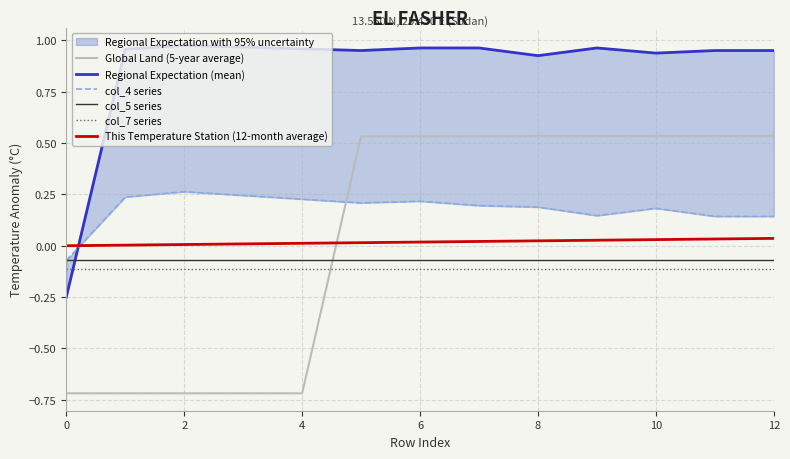

Is this an area chart (filled region under the line)?

No